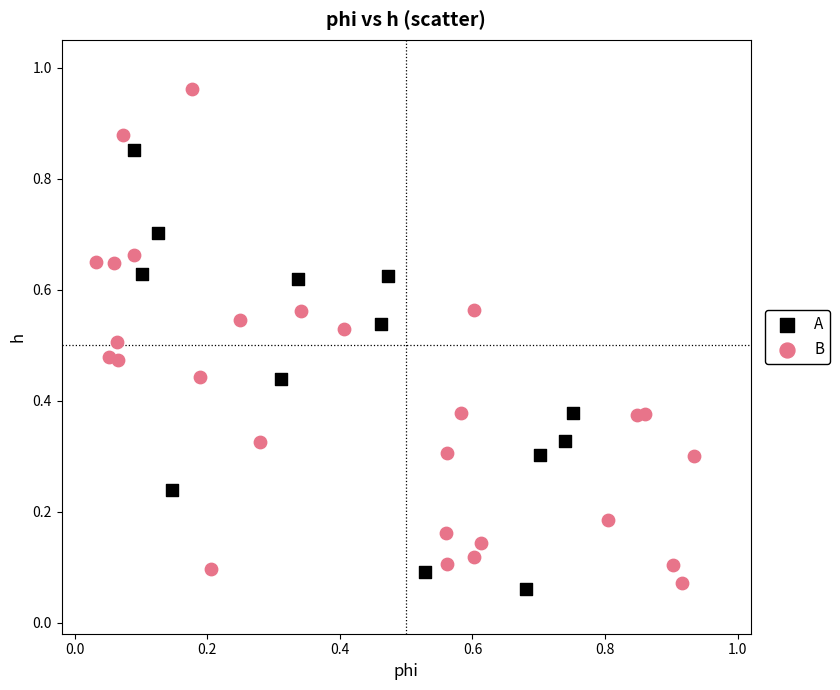

Which series reaches the minimum Y coordinate?

A